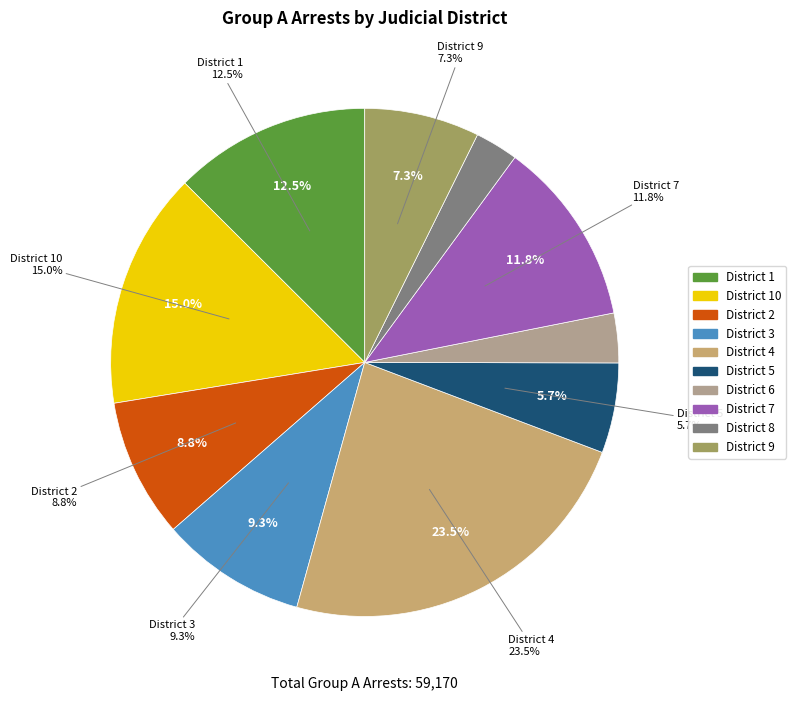

Count the number of slices in the pie.

10